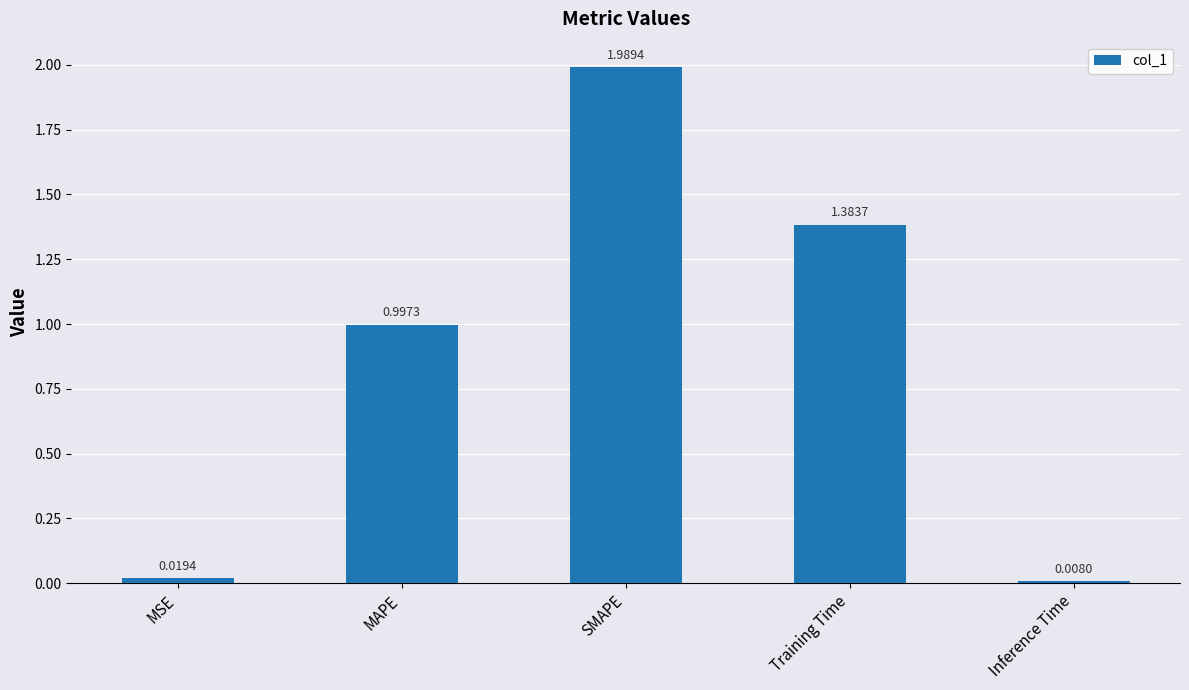

Is it true that the value at MAPE is 1.6?

False